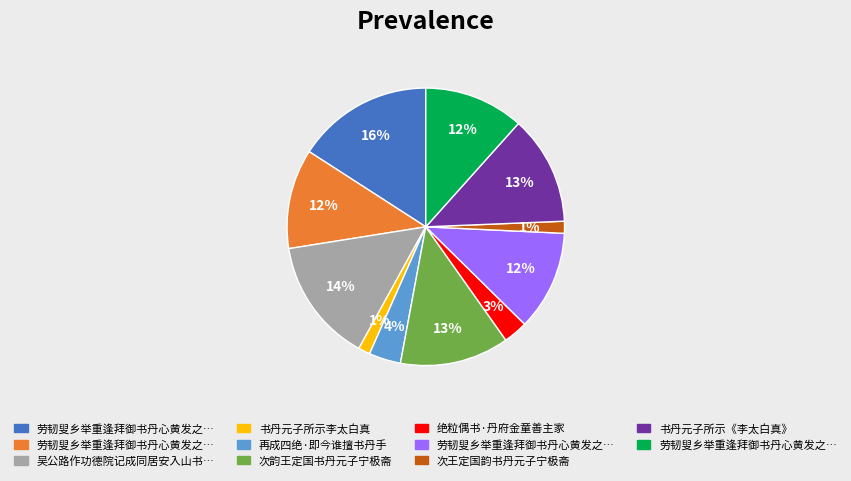

To the nearest percent, what is the average slice percentage?

9%